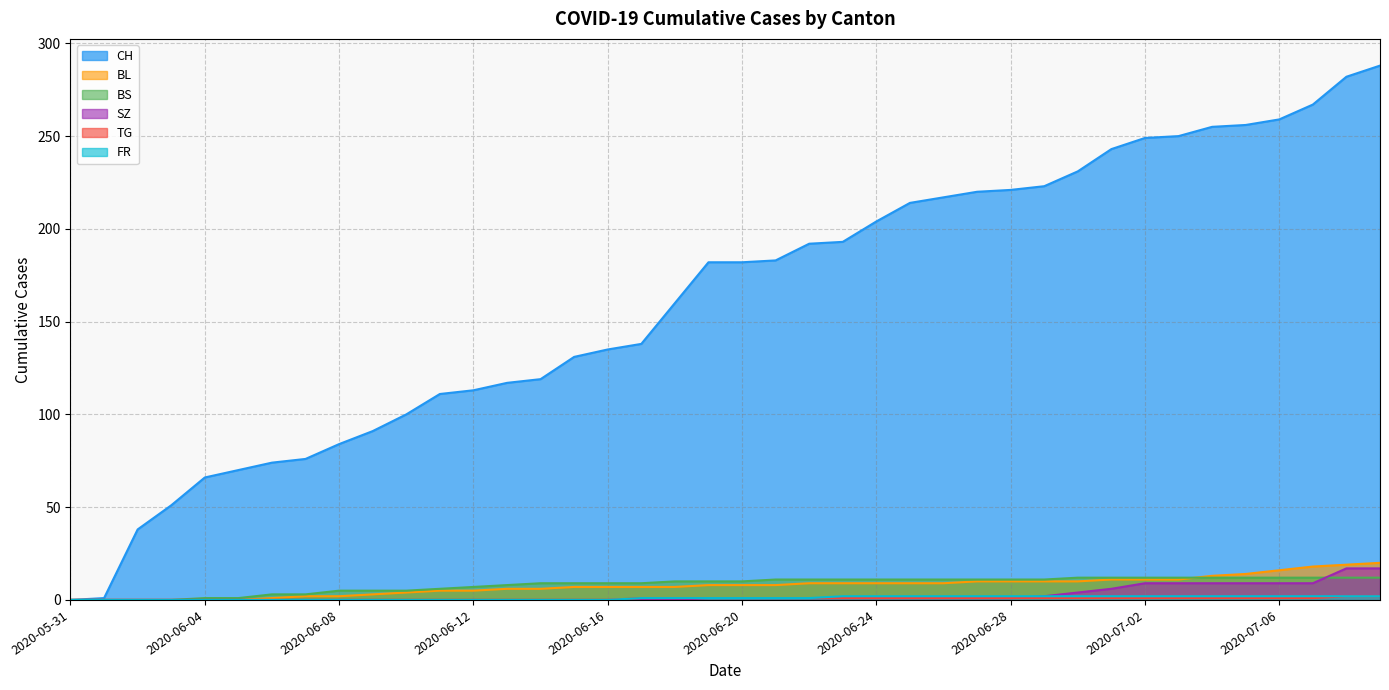

At 2020-06-18, list the series in order from largest to smallest.

CH, BS, BL, TG, FR, SZ